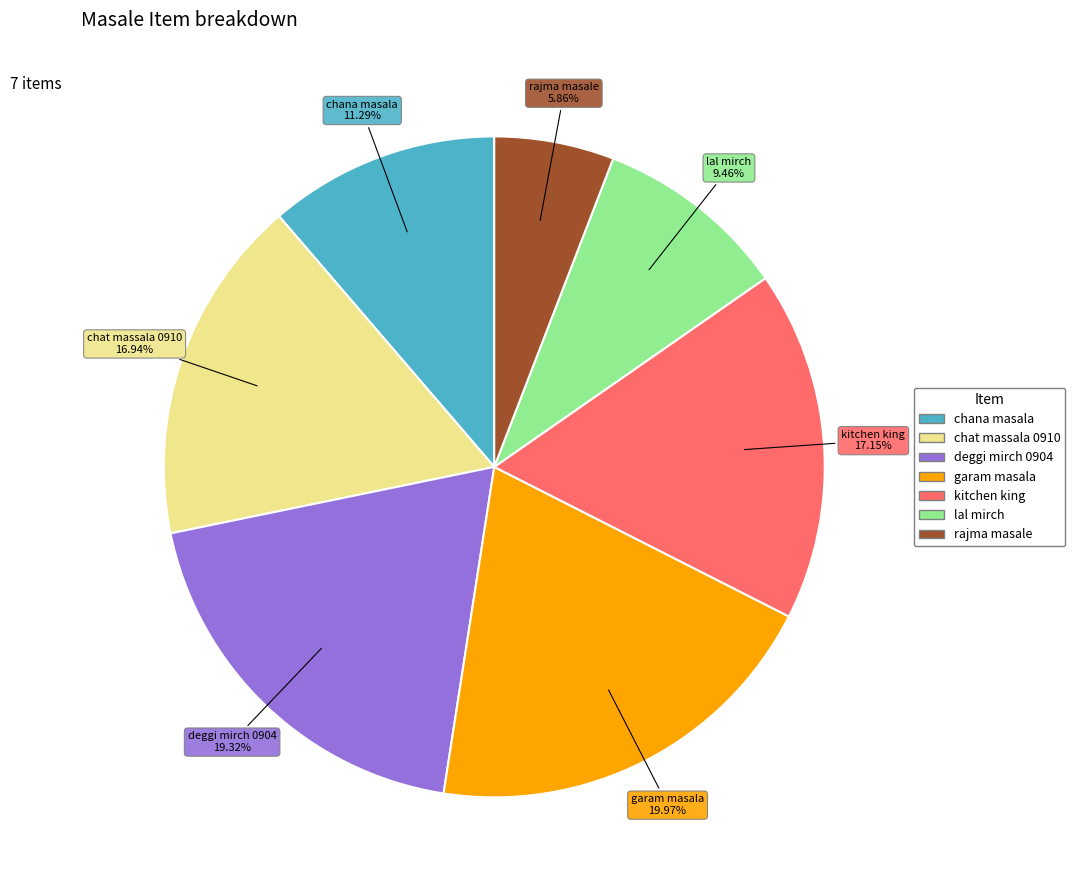

Between chana masala and deggi mirch 0904, which is larger?

deggi mirch 0904